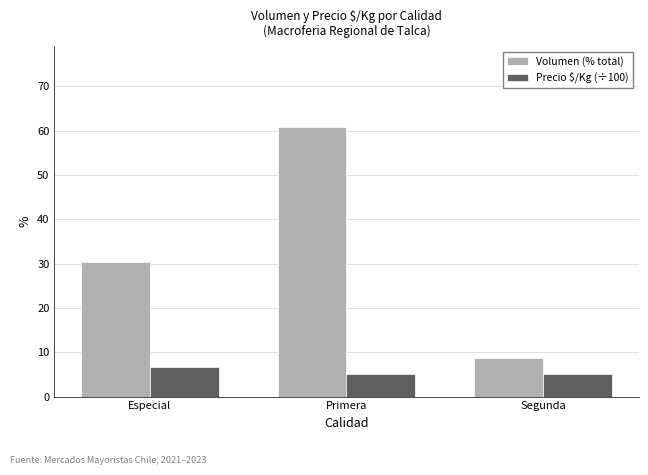

Reading left to right, list all the values displayed in this chart.

Volumen (% total): Especial=30.4	Primera=60.8	Segunda=8.8
Precio $/Kg (÷100): Especial=6.6	Primera=5.1	Segunda=5.1